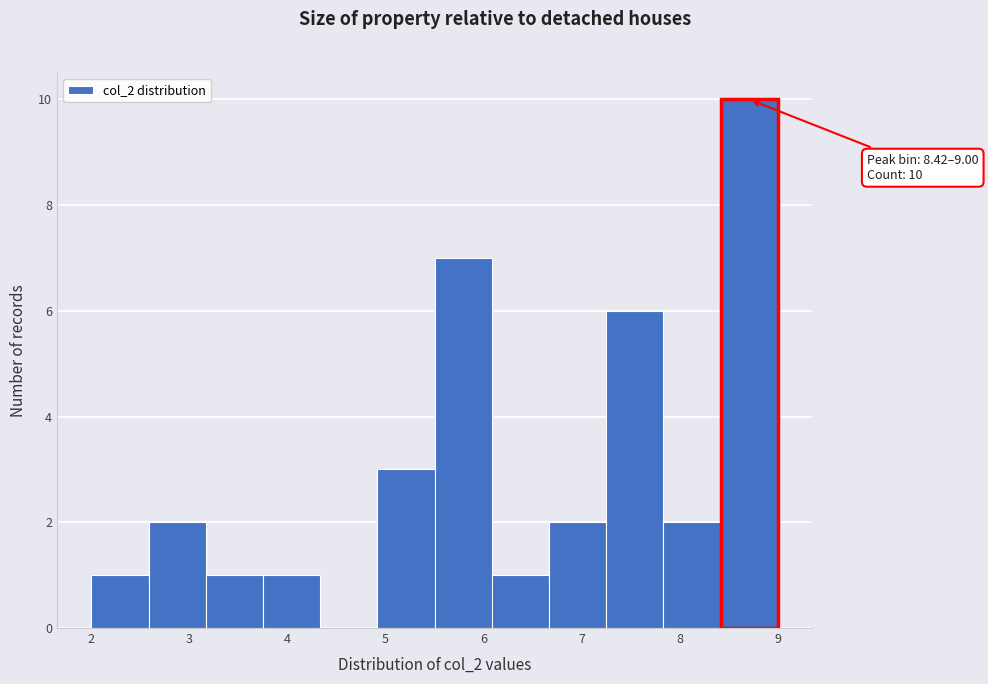

Which range on the x-axis has the tallest bar?

8.4 to 9.0